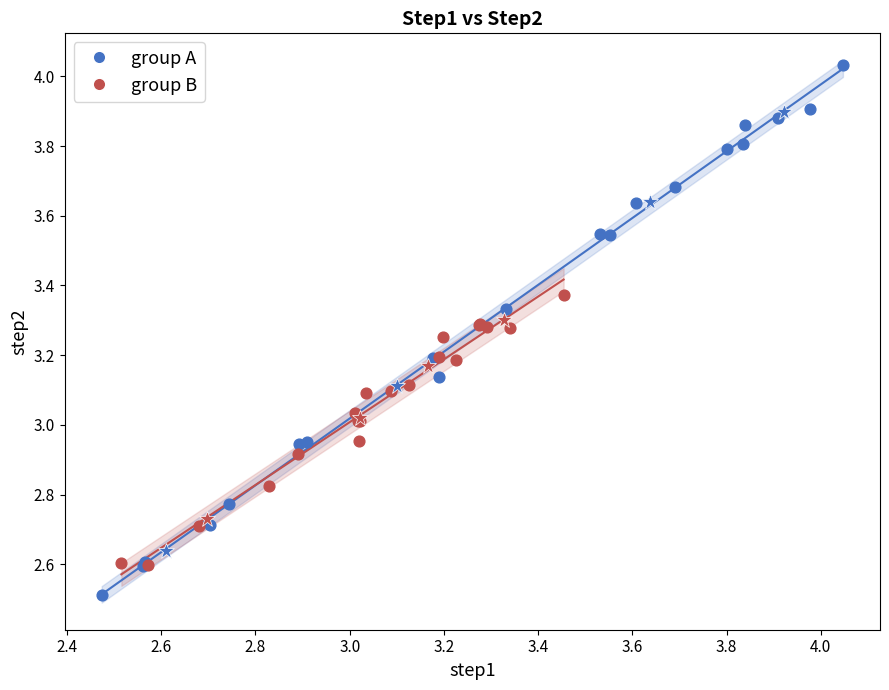

Which series reaches the maximum Y coordinate?

group A